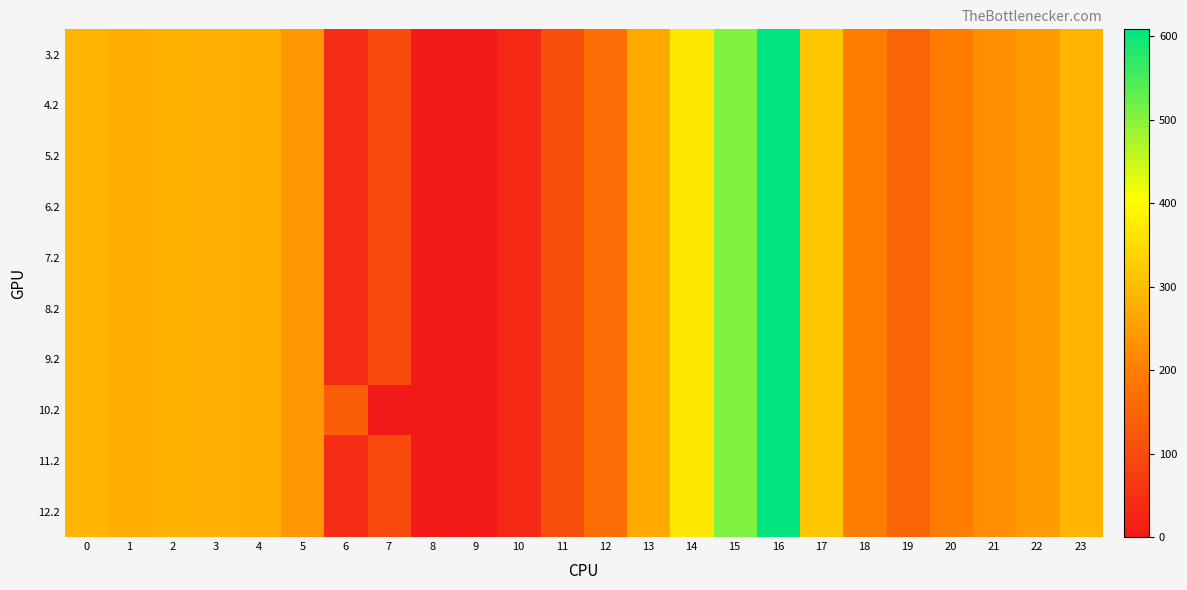

At how many categories does at least one series exceed 346?

3